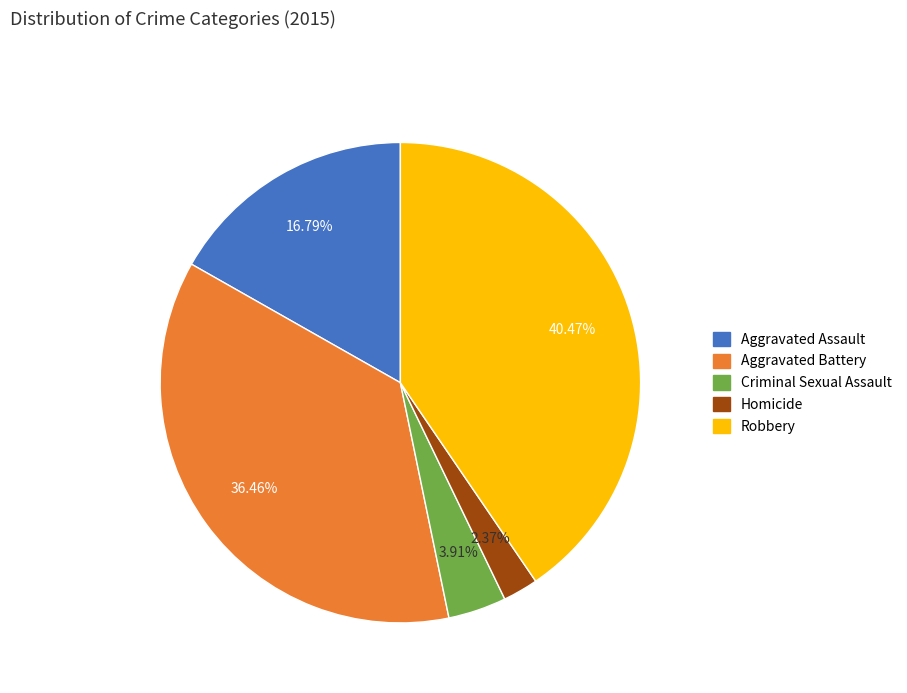

Is there any slice that represents more than half of the pie?

No